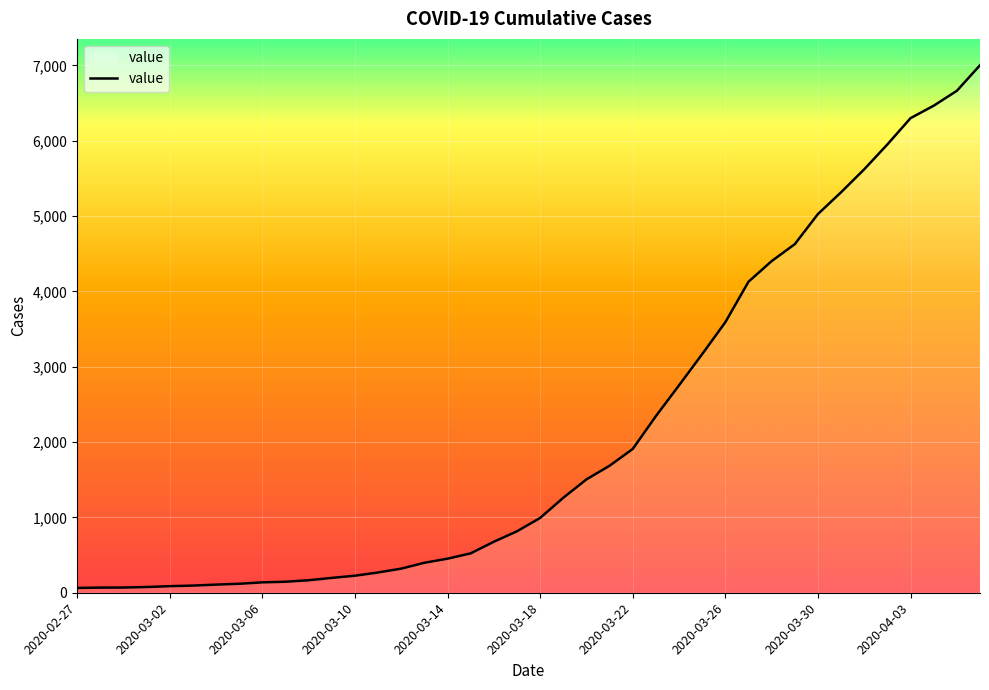

What is the difference between the maximum and minimum values?

6939